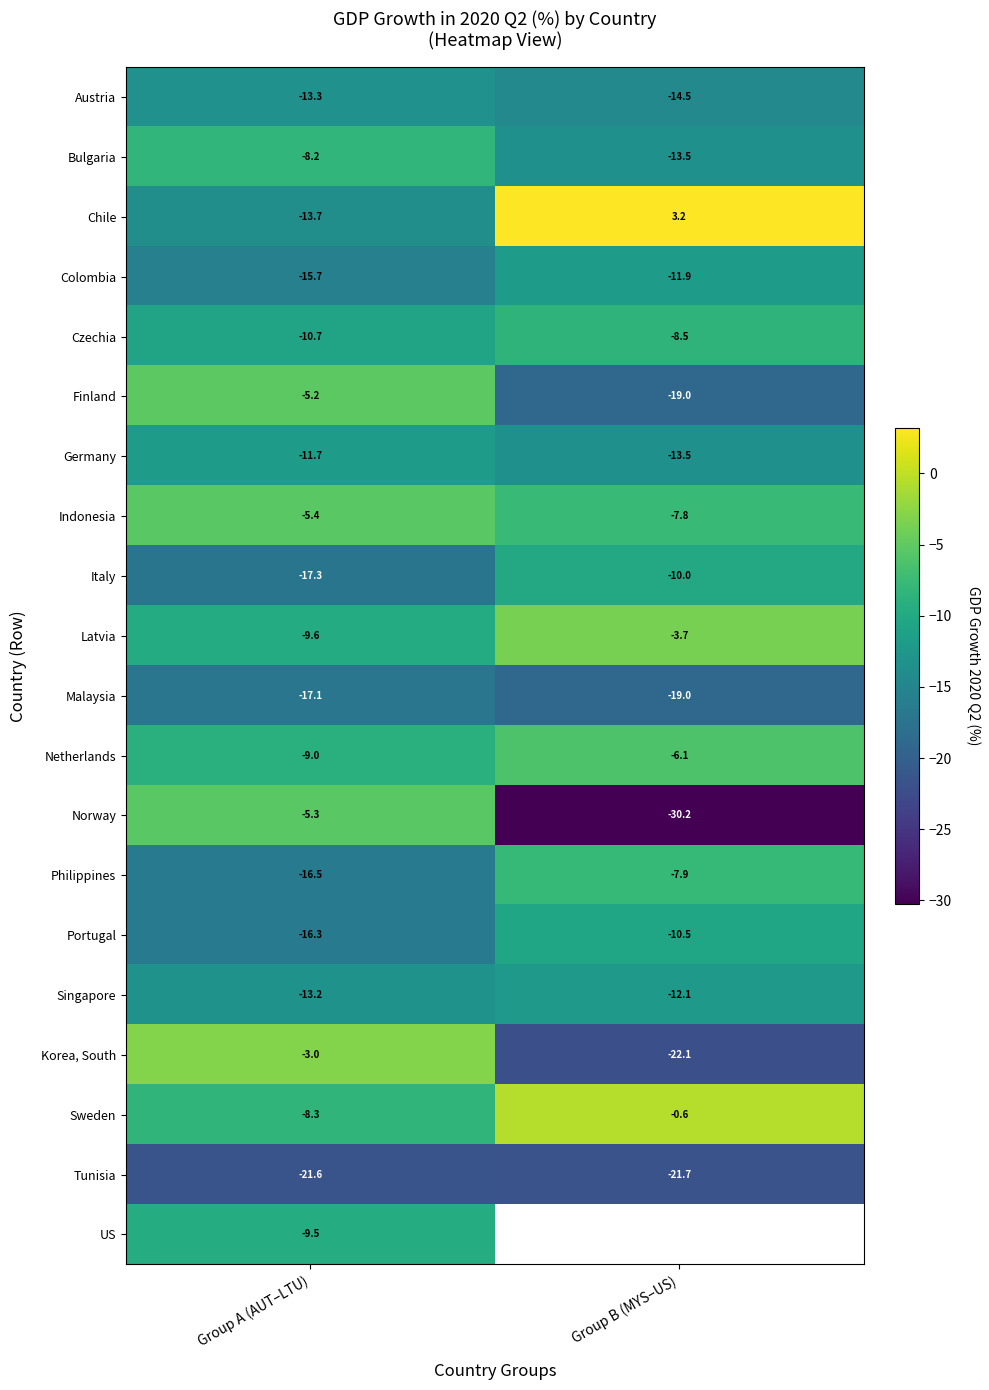

What is the smallest value displayed?

-30.2